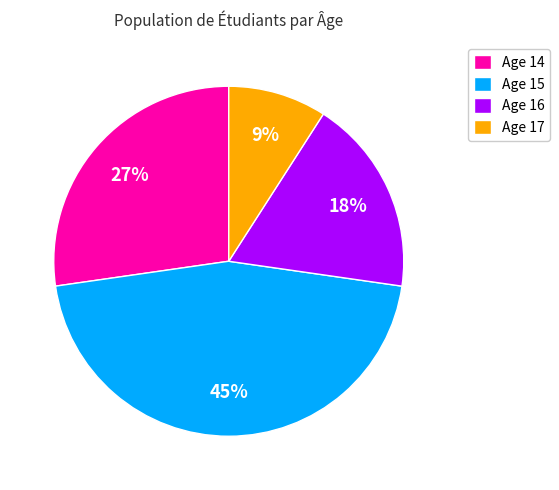

Approximately how many times larger is the value at Age 15 compared to Age 14?

1.7